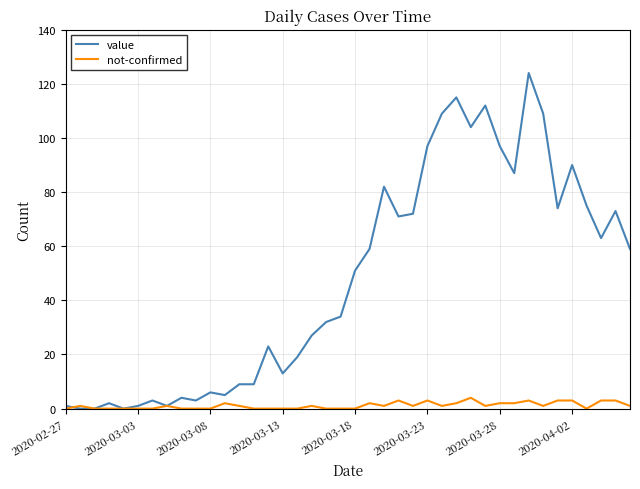

Which series has the largest total across all categories?

value